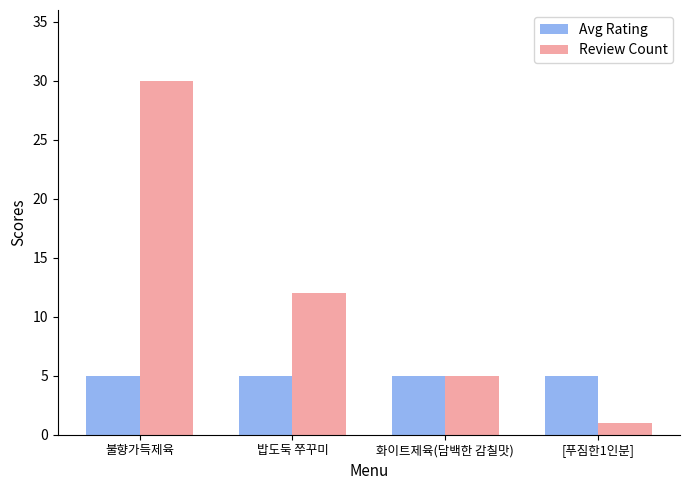

Which category has the lowest value in the Review Count series?

[푸짐한1인분]